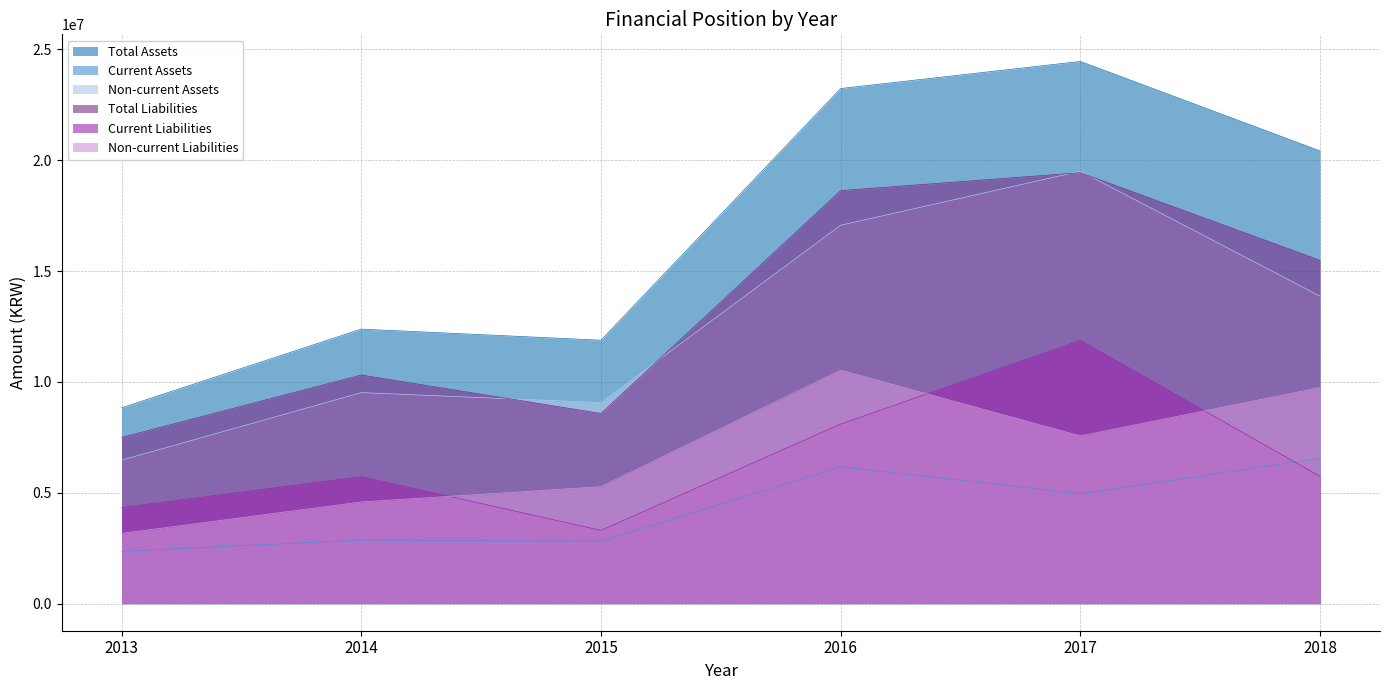

What are all the series names shown in the legend?

Total Assets, Current Assets, Non-current Assets, Total Liabilities, Current Liabilities, Non-current Liabilities